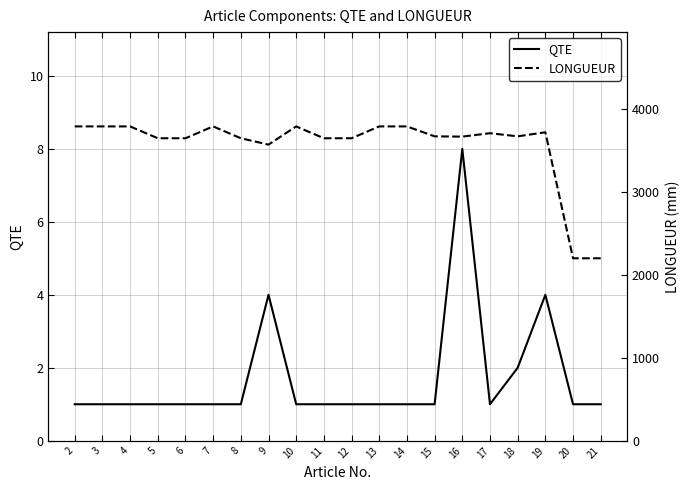

Is the value of LONGUEUR at 13 greater than the value of QTE at 20?

Yes